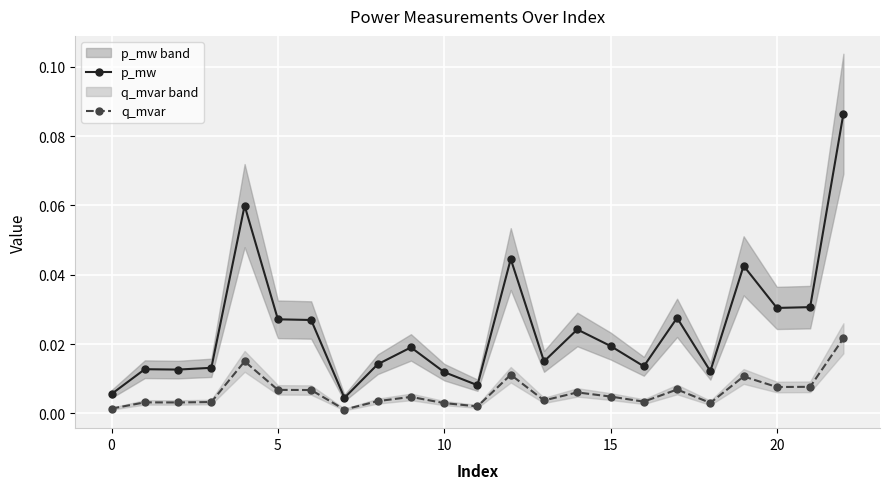

Between 10 and 15, which series saw the biggest shift?

p_mw